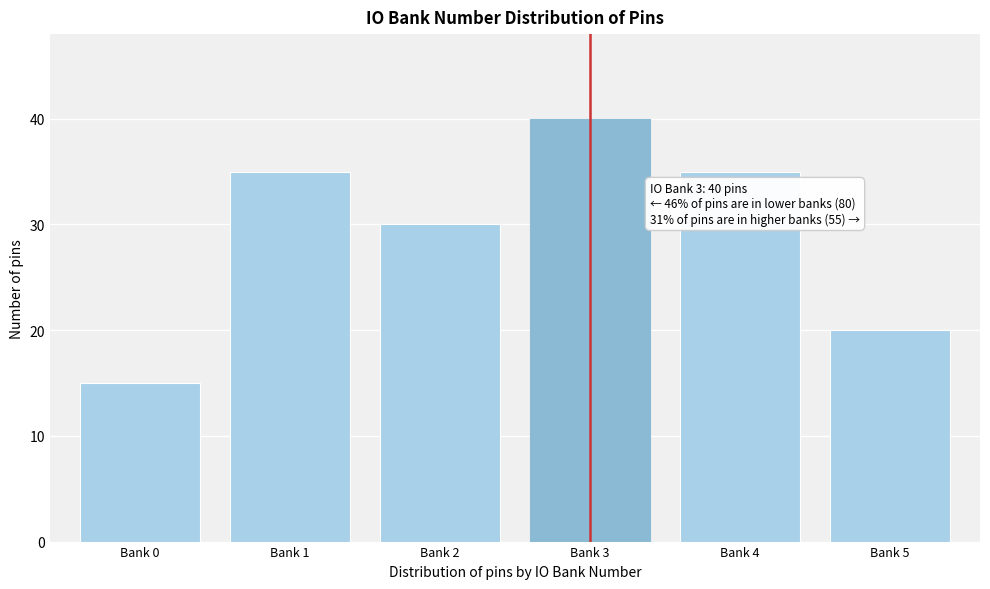

Reading left to right, what are all the values shown in this chart?

15	35	30	40	35	20